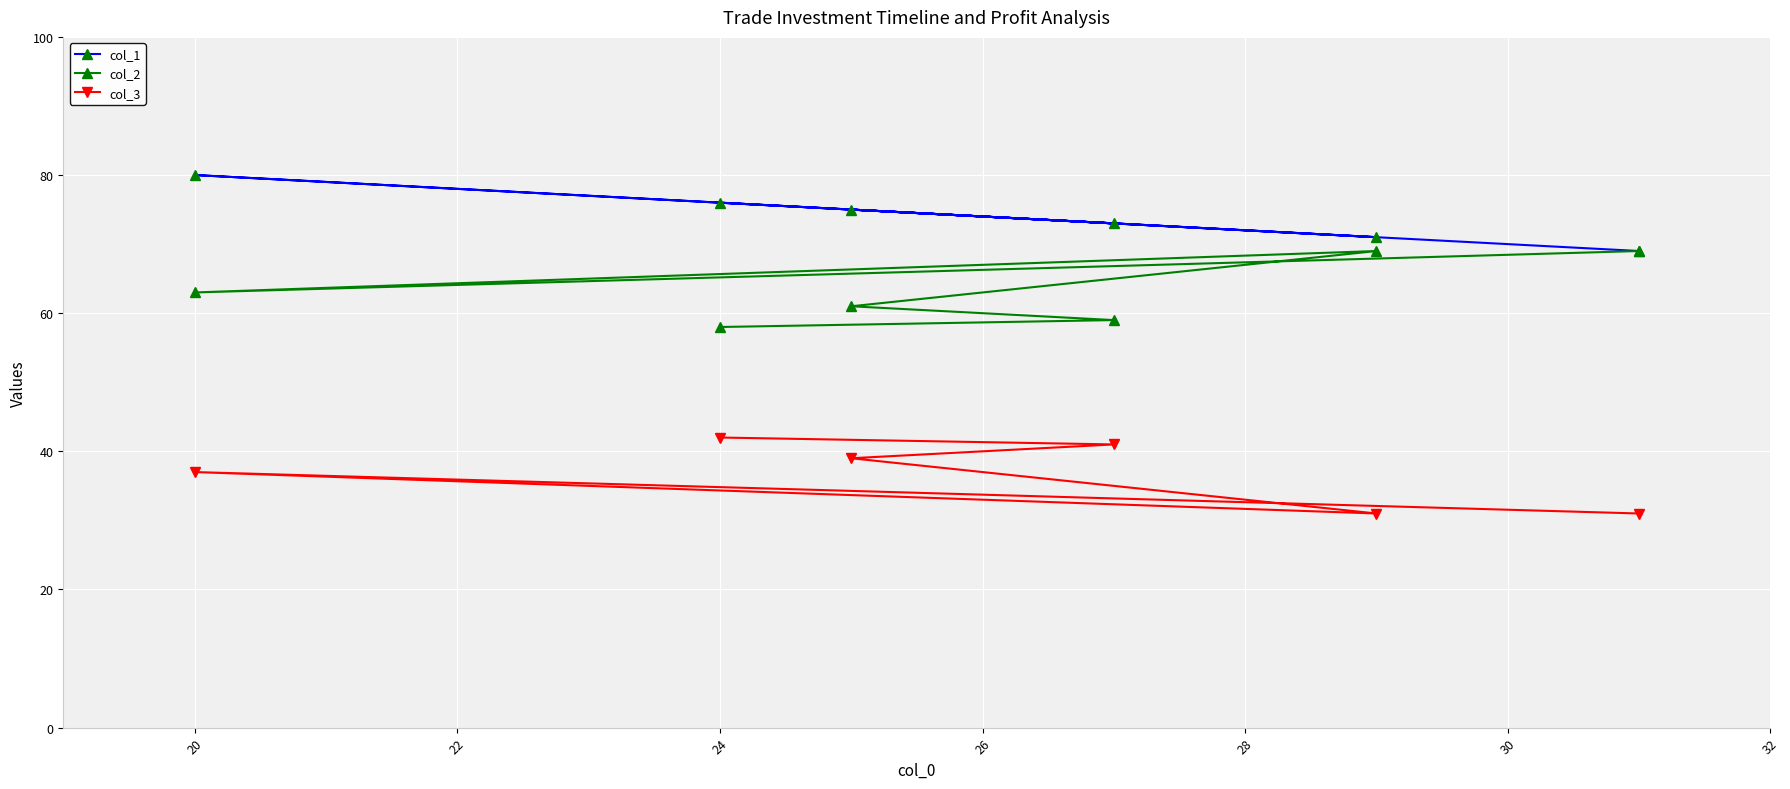

Which series has the widest spread of values?

col_1